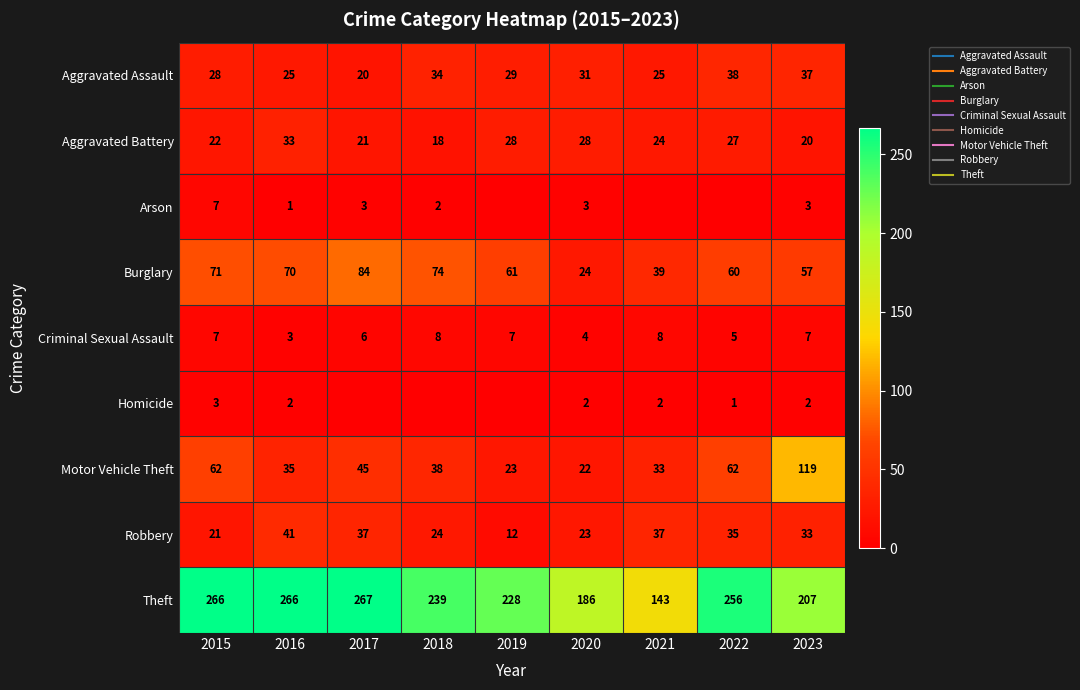

What is the sum of all Robbery values?

263